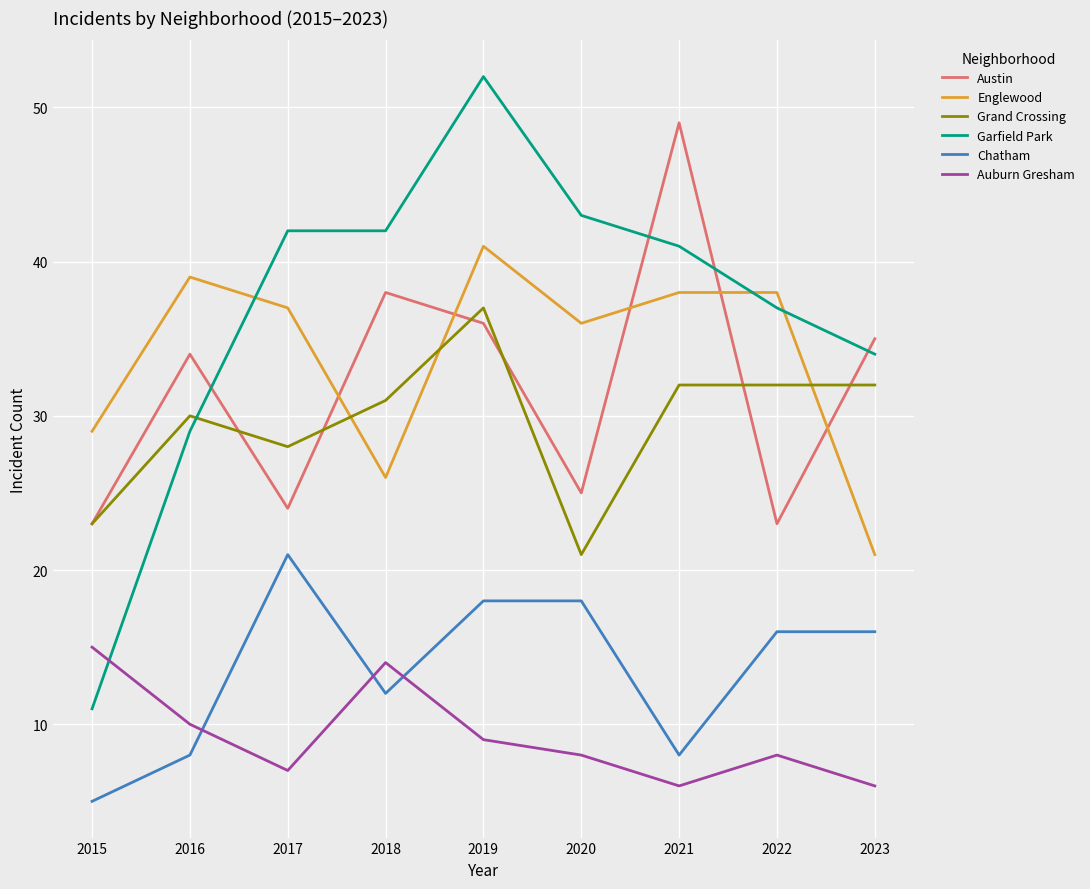

In Auburn Gresham, how many points are lower than both neighbors (excluding endpoints)?

2